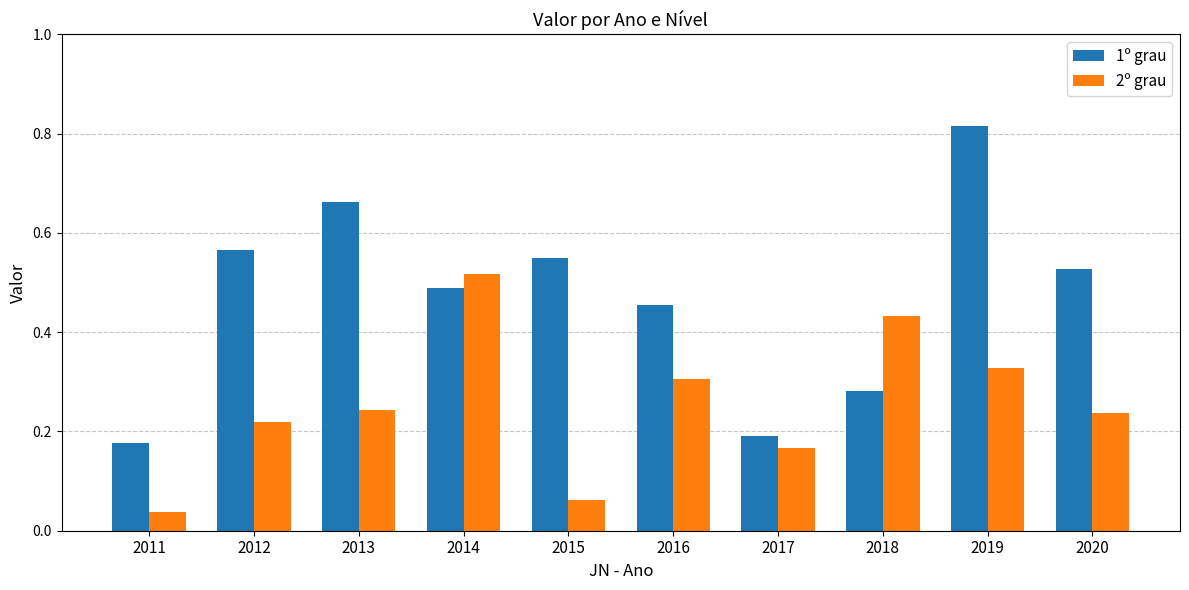

Which label corresponds to the smallest value in the chart?

2011